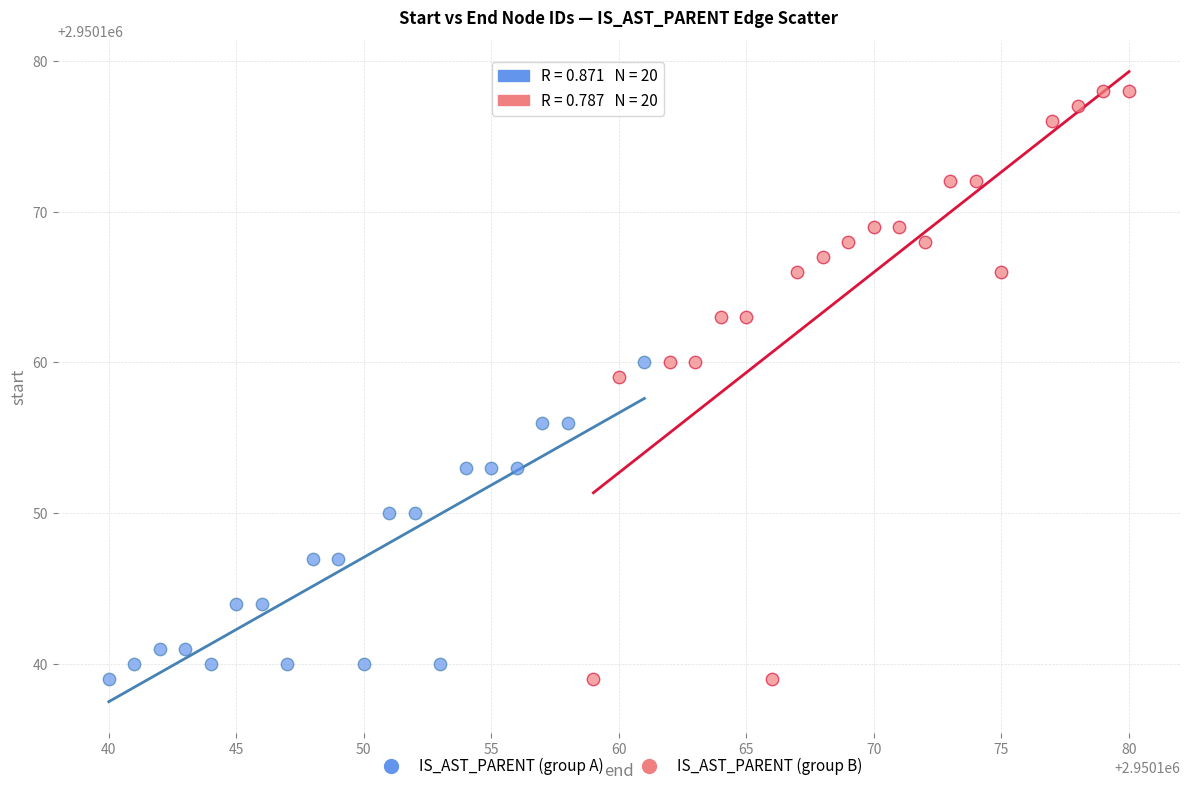

Which series has the largest Y range (max minus min)?

IS_AST_PARENT (group B)